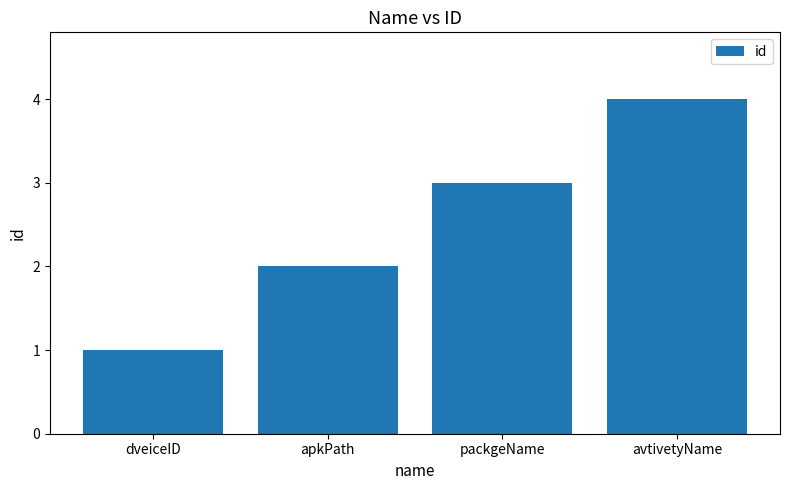

Is it true that the value at avtivetyName is 4?

True